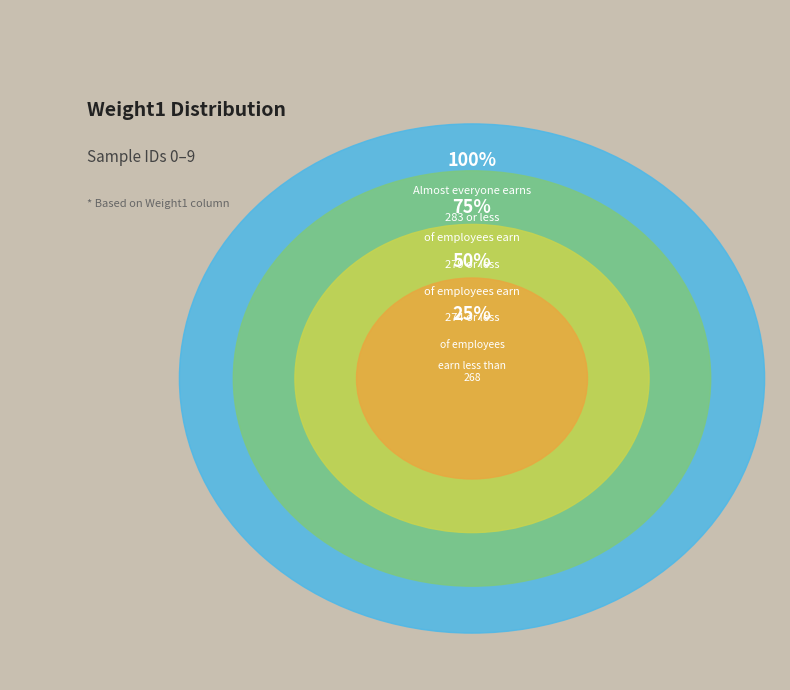

Between 7 and 5, which is larger?

7